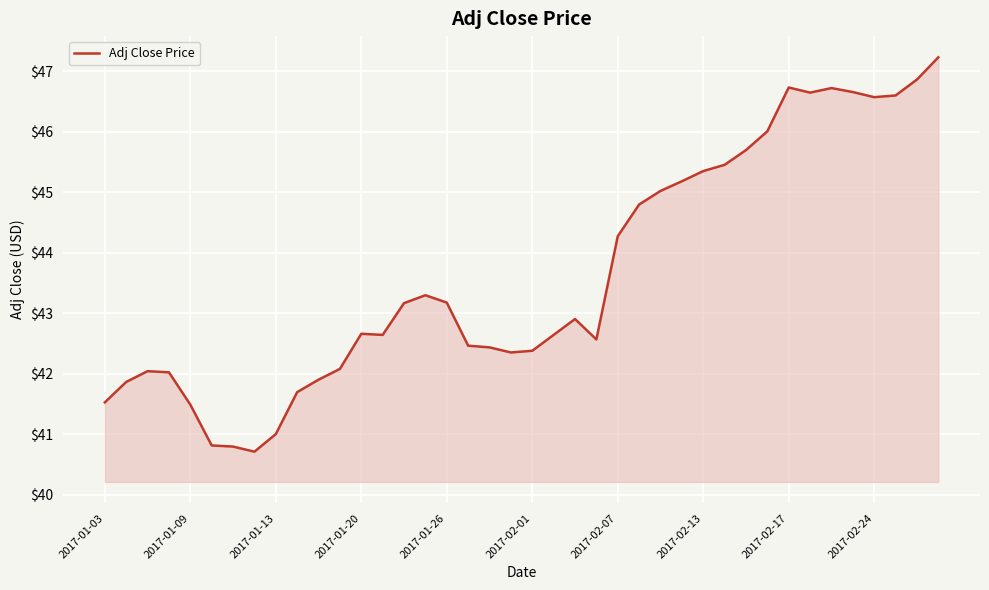

How many lines are shown in the chart?

1